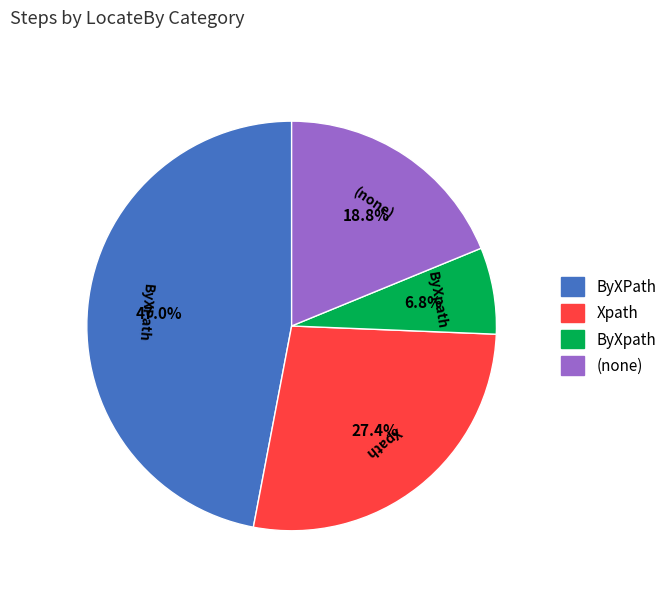

What percentage is the ByXpath slice, to the nearest percent?

7%